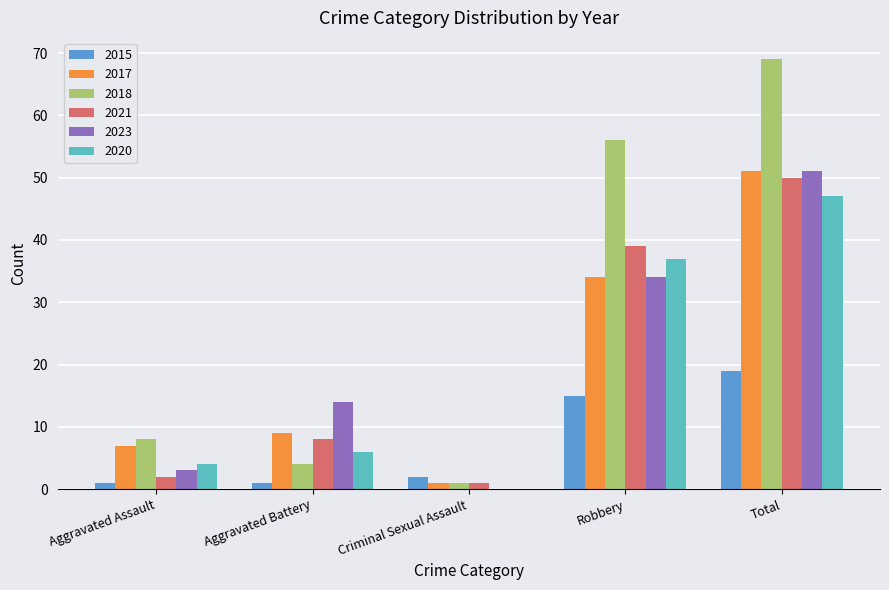

Is the value of 2017 at Criminal Sexual Assault greater than the value of 2015 at Robbery?

No